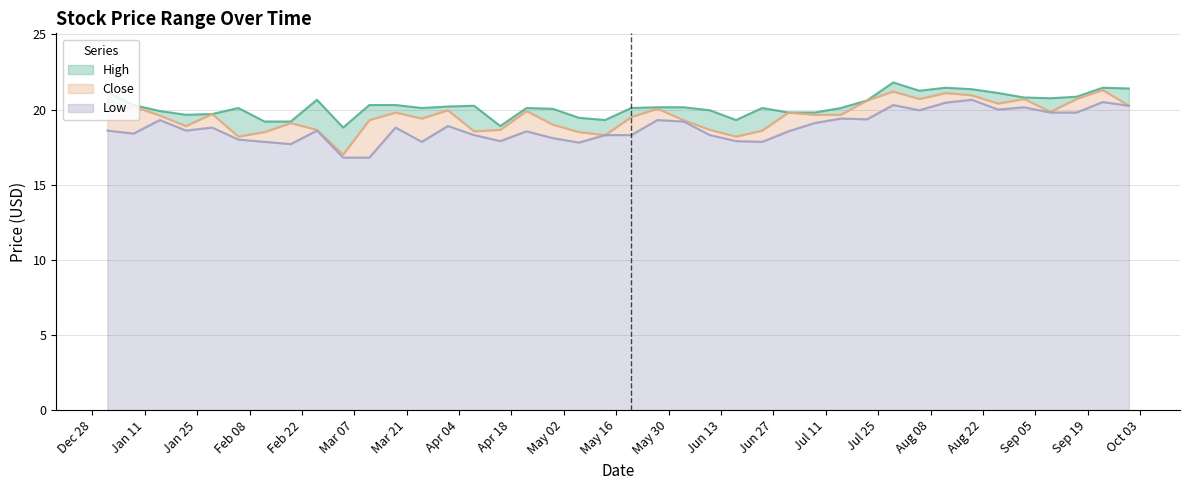

What is the difference between the highest and lowest values at 2000-01-08?

1.9